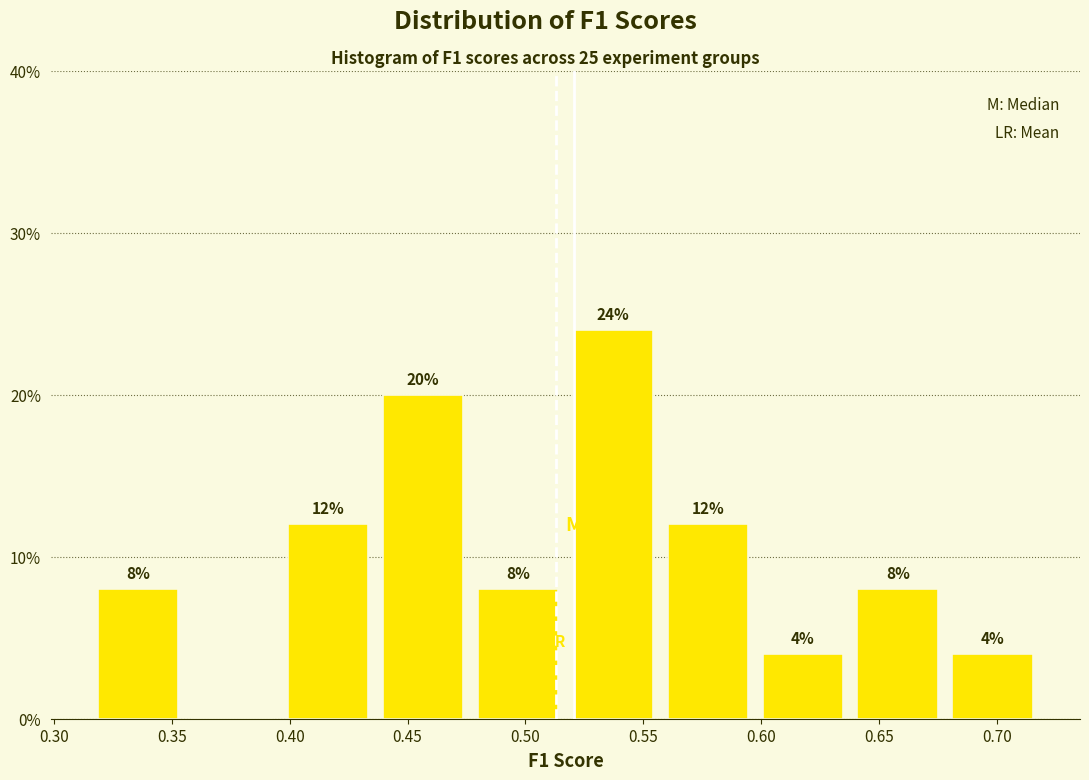

Which range on the x-axis has the tallest bar?

0.515 to 0.555